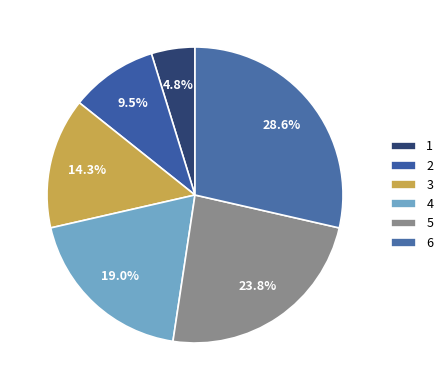

What percentage is the 5 slice, to the nearest percent?

24%